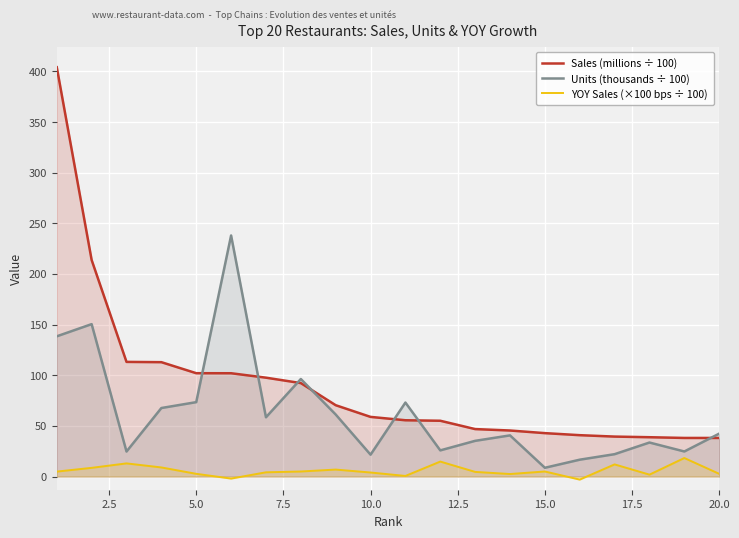

Does the chart display data point markers on the line(s)?

No